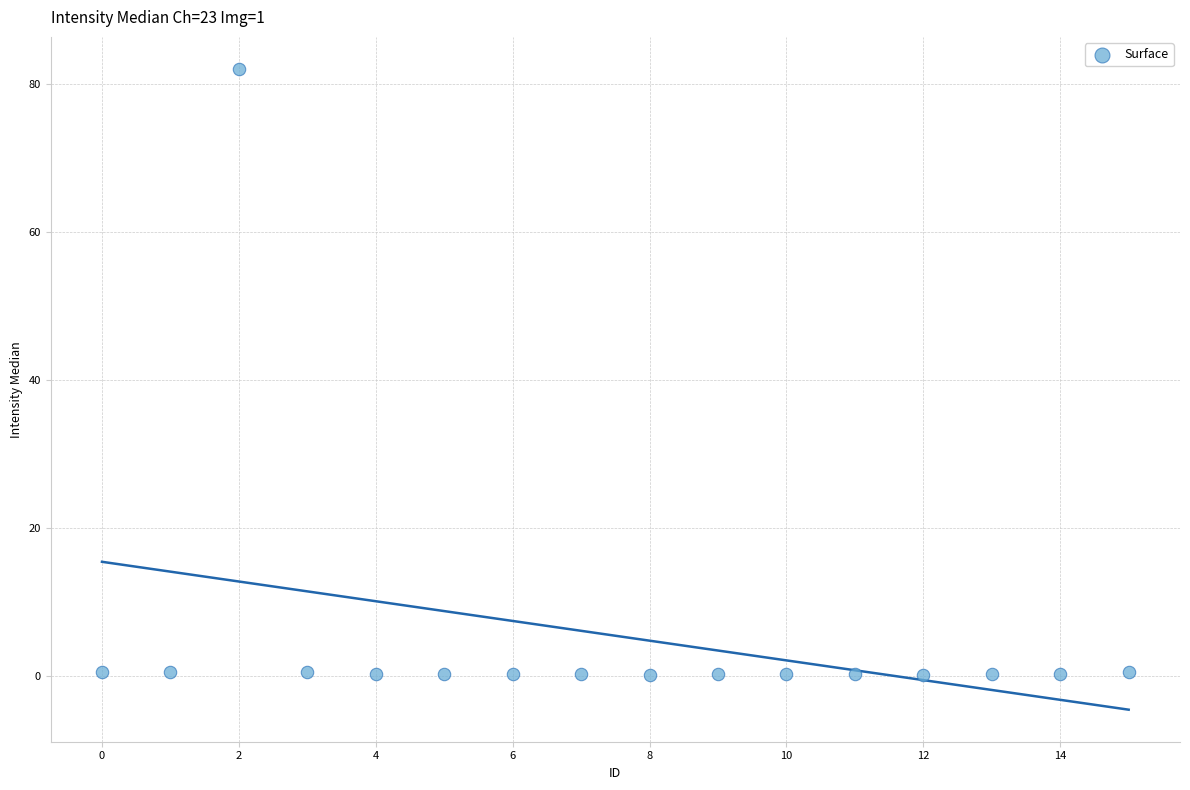

What is the range of Y values (max minus min)?

81.9